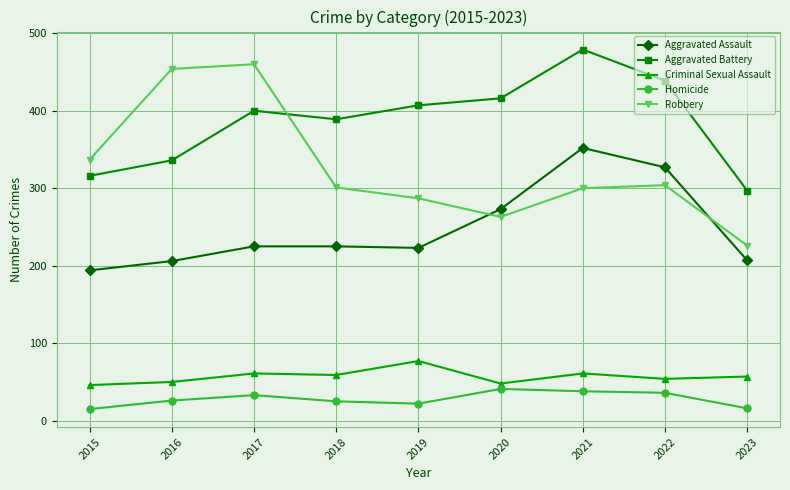

Rank the series by their maximum value, from highest to lowest.

Aggravated Battery, Robbery, Aggravated Assault, Criminal Sexual Assault, Homicide